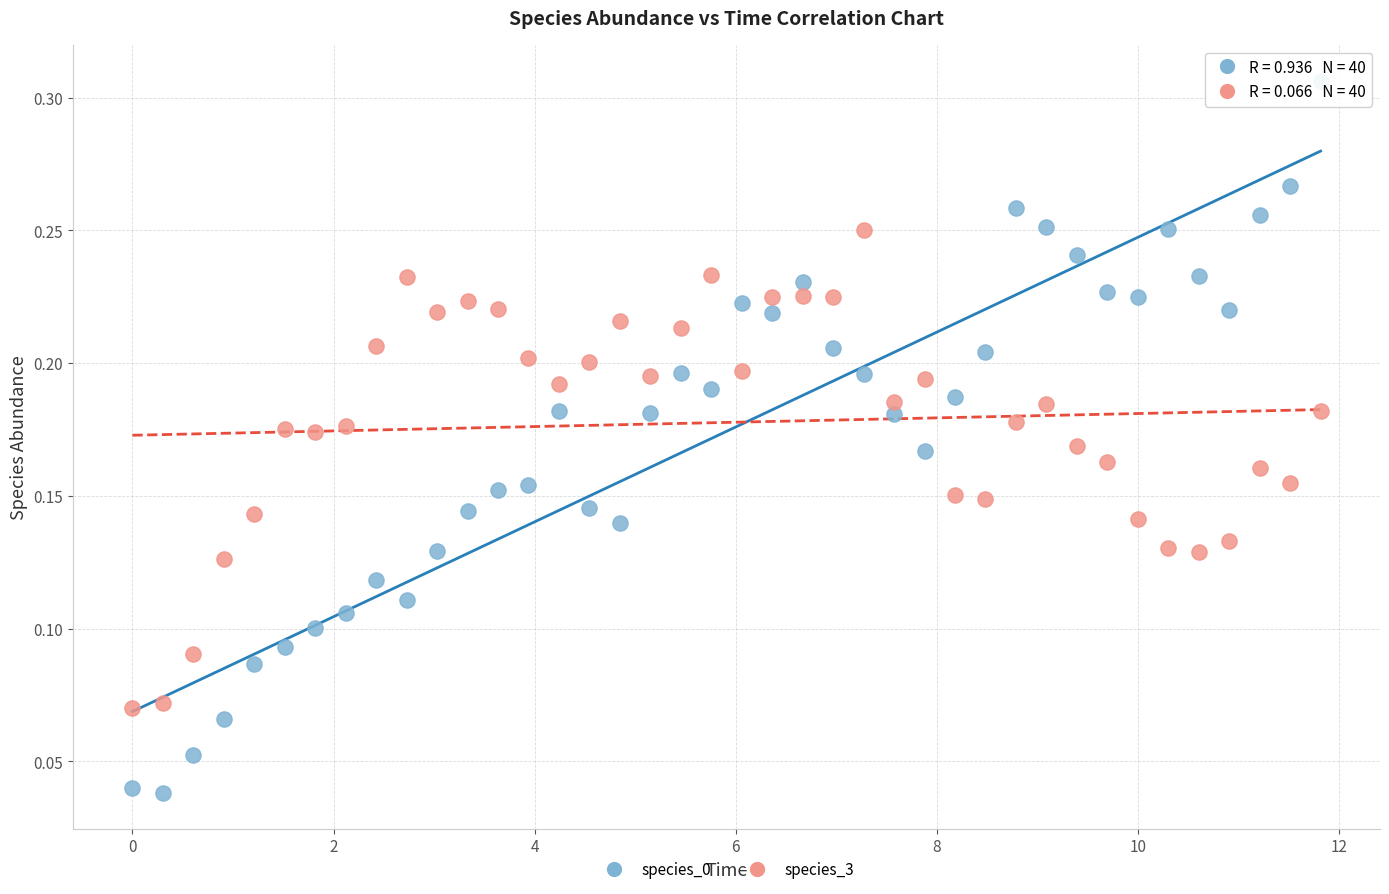

What is the X range (max minus min) for the scatter plot?

11.8